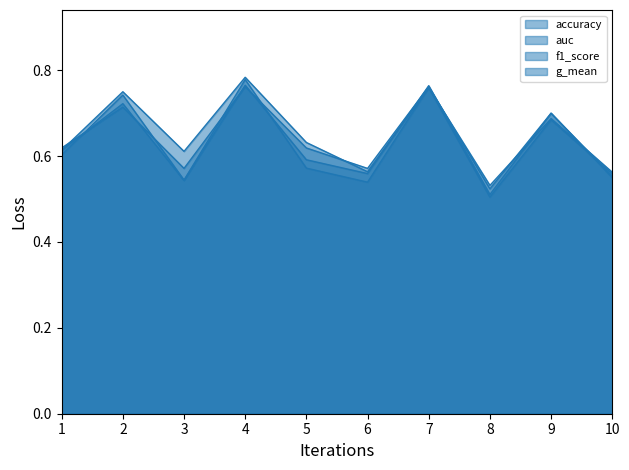

In accuracy, how many points are higher than both neighbors (excluding endpoints)?

4